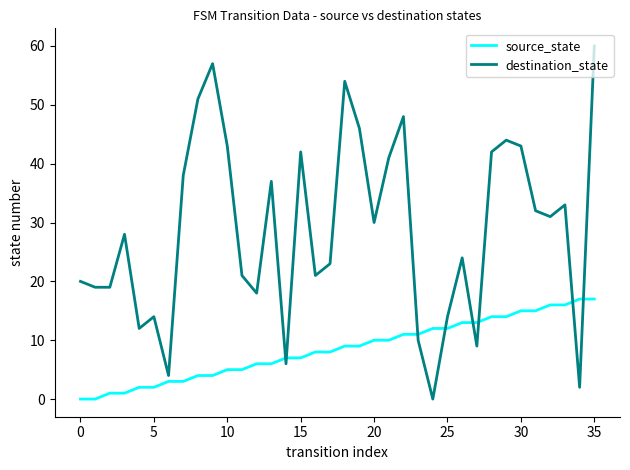

True or false: destination_state and source_state cross at least once.

True